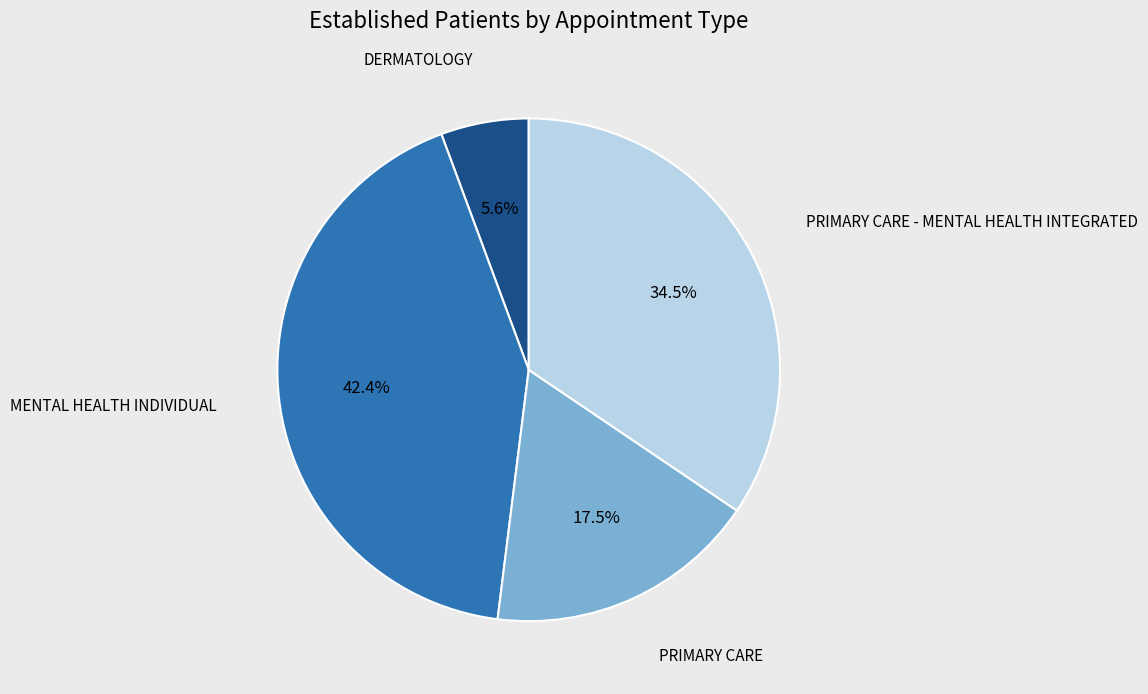

Which category has the smallest portion of the pie?

DERMATOLOGY